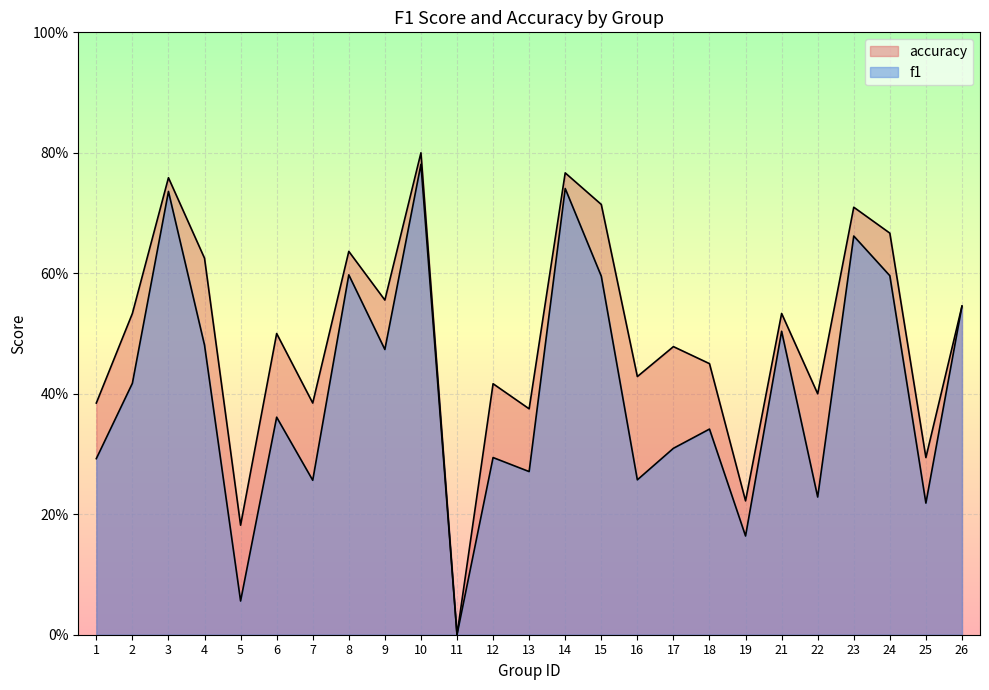

Which category has the highest value in the f1 series?

10